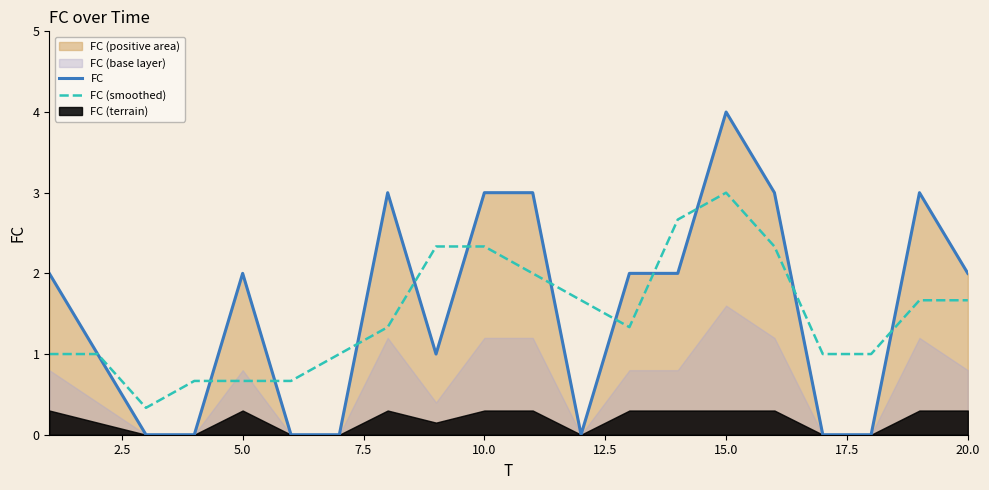

What is the maximum value for FC?

4.0